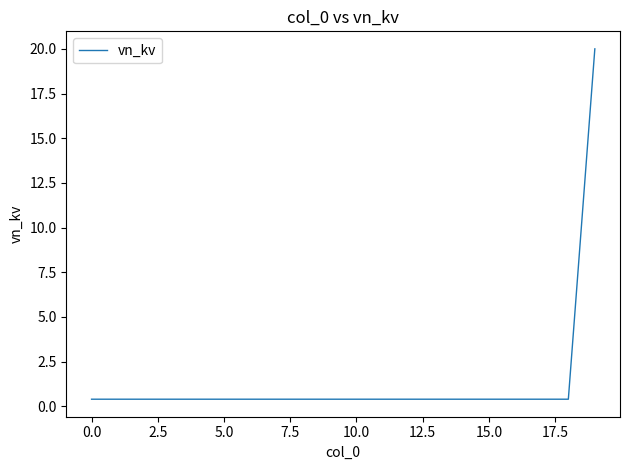

Reading left to right, what are all the values shown in this chart?

0.4	0.4	0.4	0.4	0.4	0.4	0.4	0.4	0.4	0.4	0.4	0.4	0.4	0.4	0.4	0.4	0.4	0.4	0.4	20.0